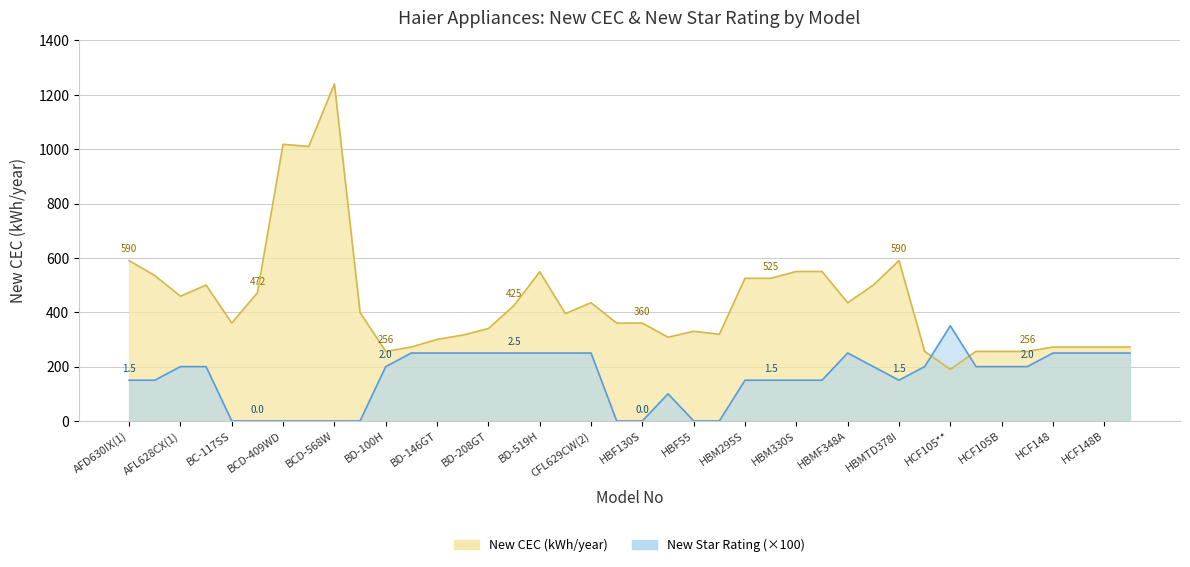

Which label corresponds to the largest value in the chart?

BCD-568W